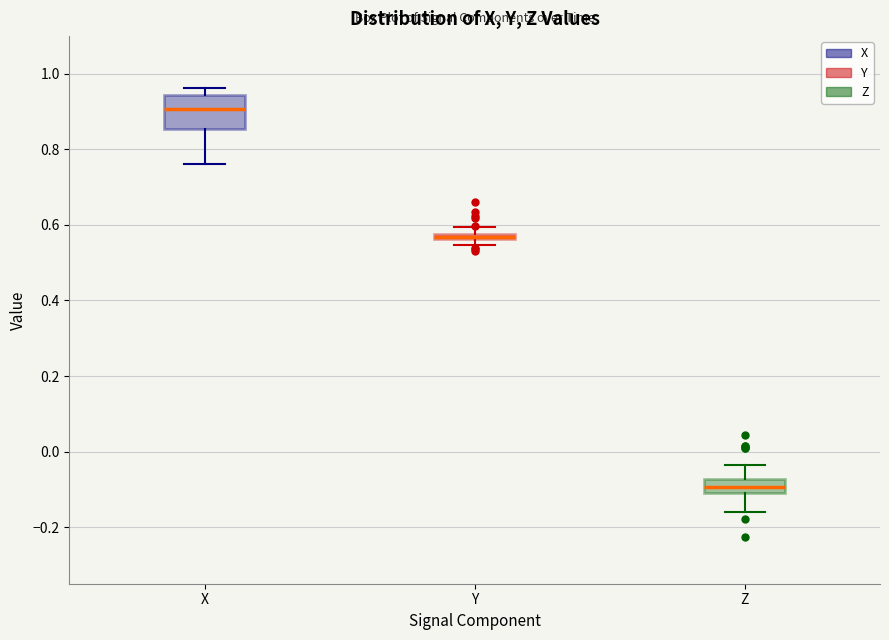

Where does the lower whisker of the box for X end on the y-axis? The values are not printed on the chart, so give them approximately, as read against the axis.

0.76